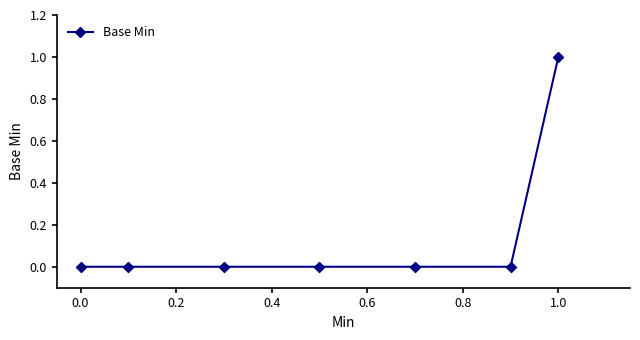

Reading left to right, what are all the values shown in this chart?

0	0	0	0	0	0	1